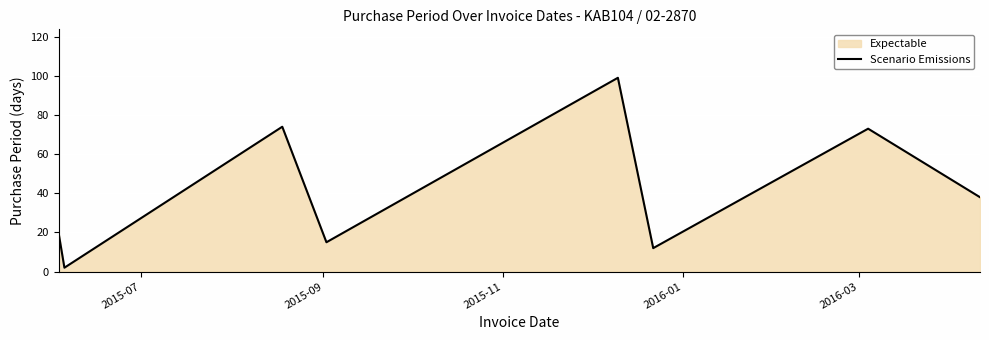

What is the value of the 6th point from the left?

12